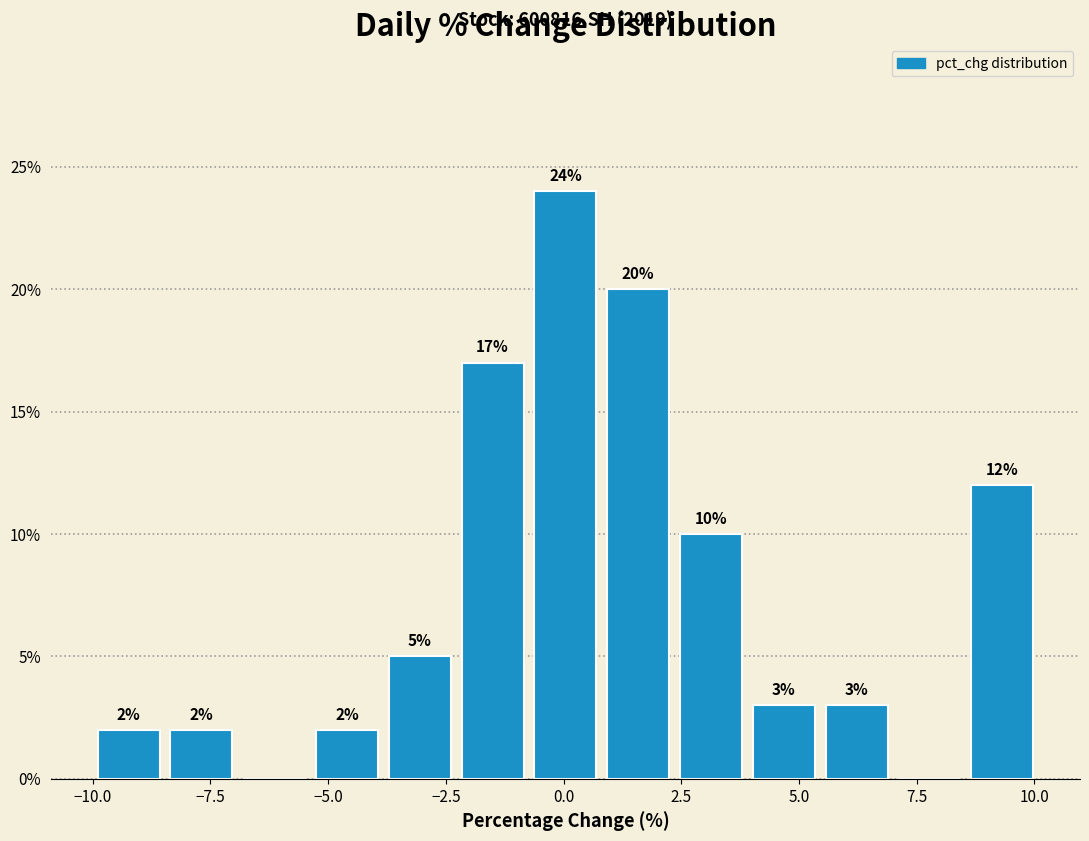

Around what value on the x-axis is the tallest bar? Give the approximate position of its centre, as read against the axis.

0.0